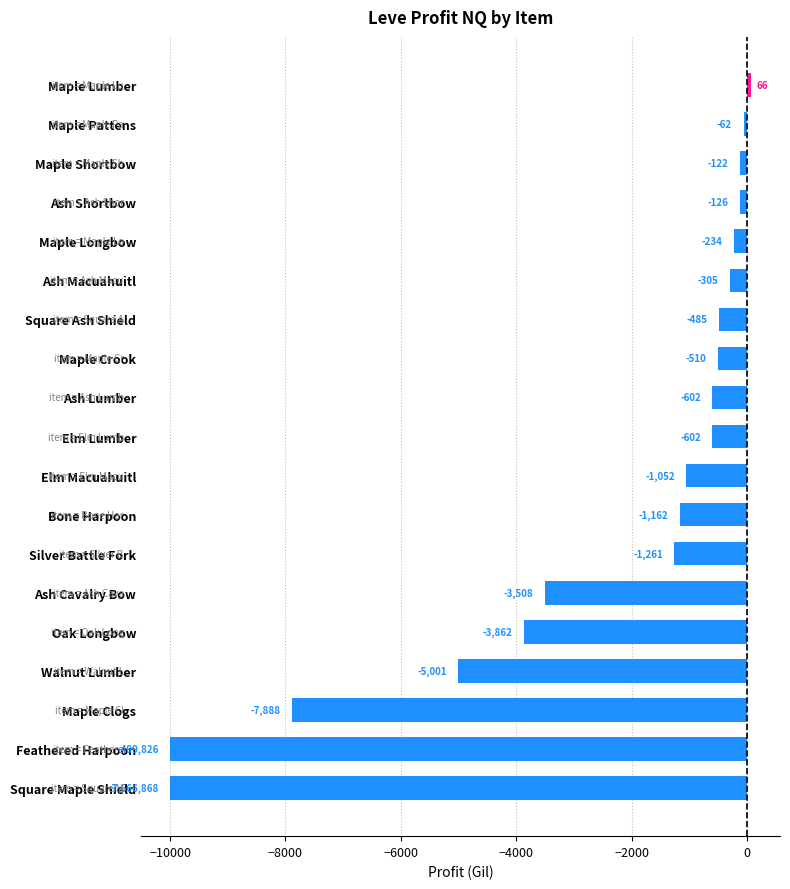

How many values are below zero?

18